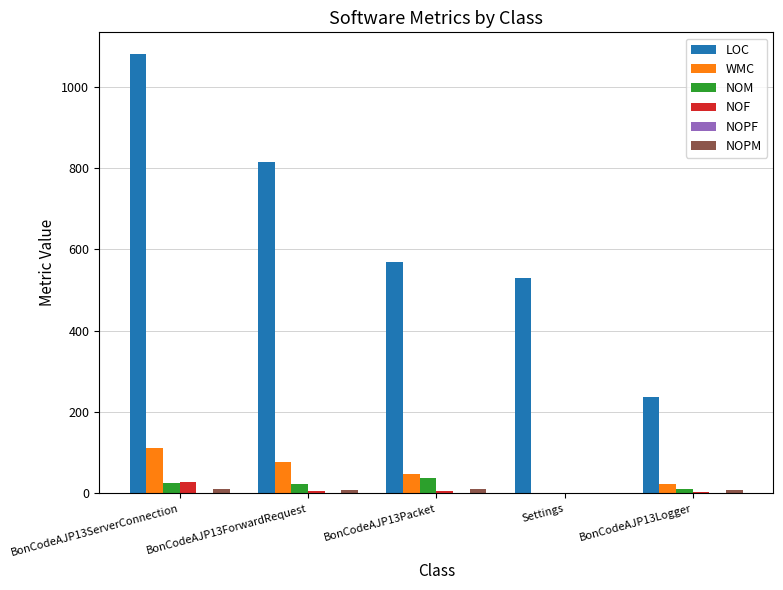

What is the total value across all series at BonCodeAJP13ForwardRequest?

928